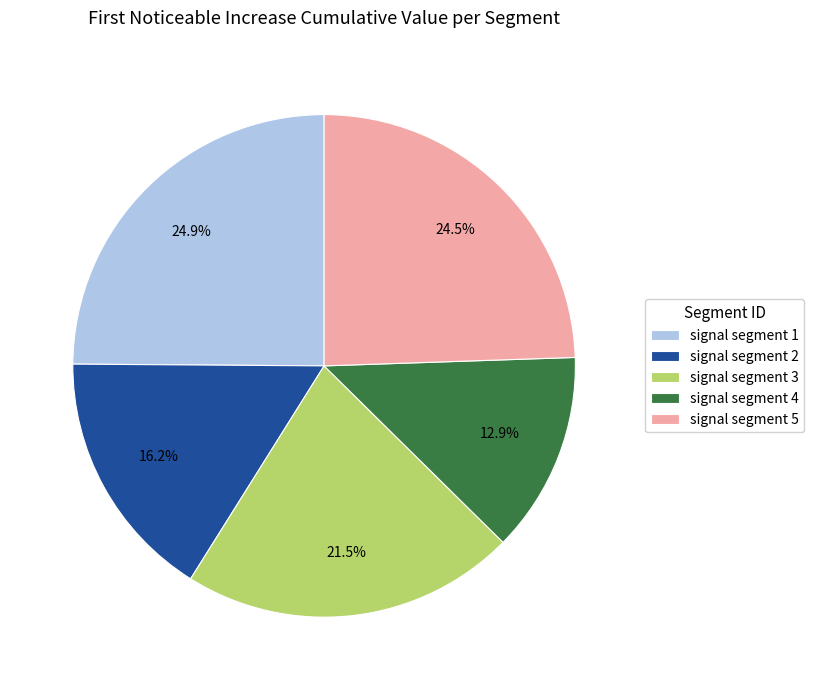

How many slices are in this pie chart?

5